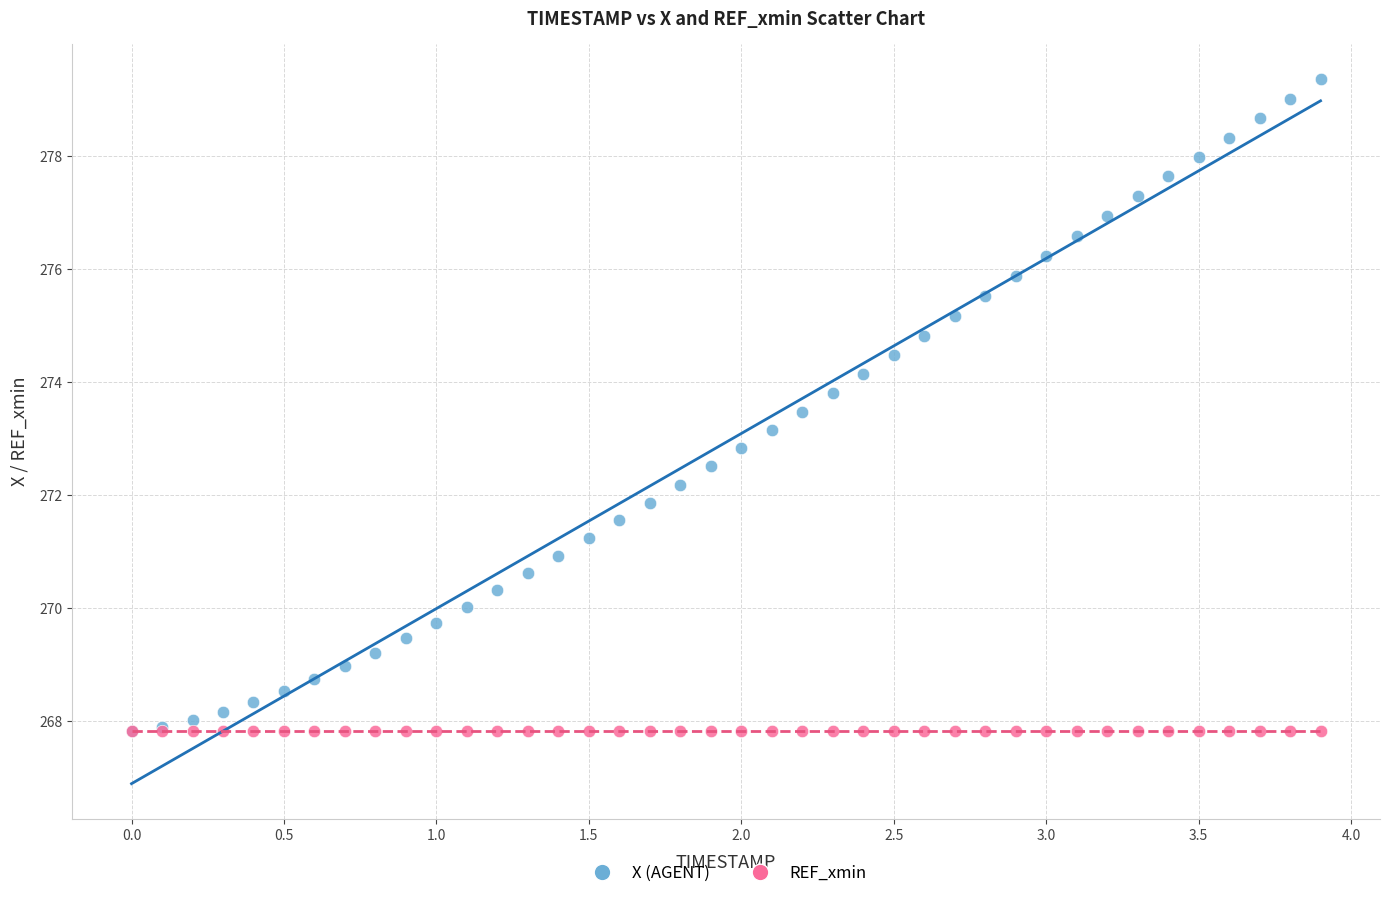

What are all the series names shown in the legend?

X (AGENT), REF_xmin